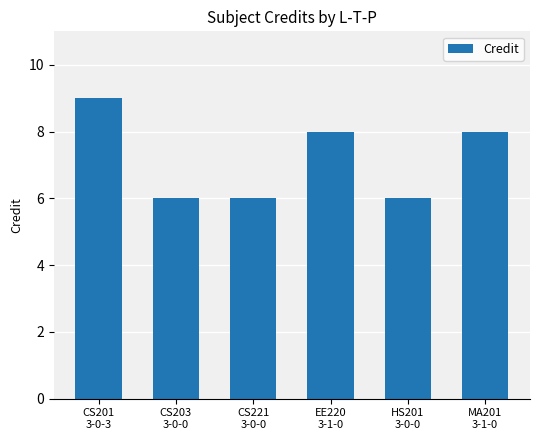

What is the minimum value shown in the chart?

6